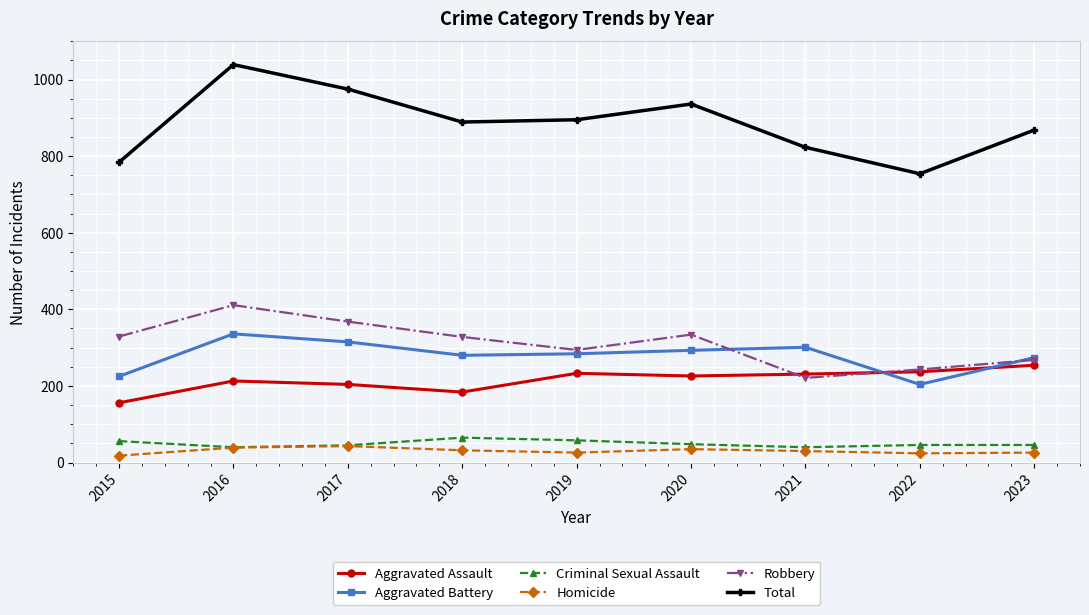

How many series are shown in this chart?

6